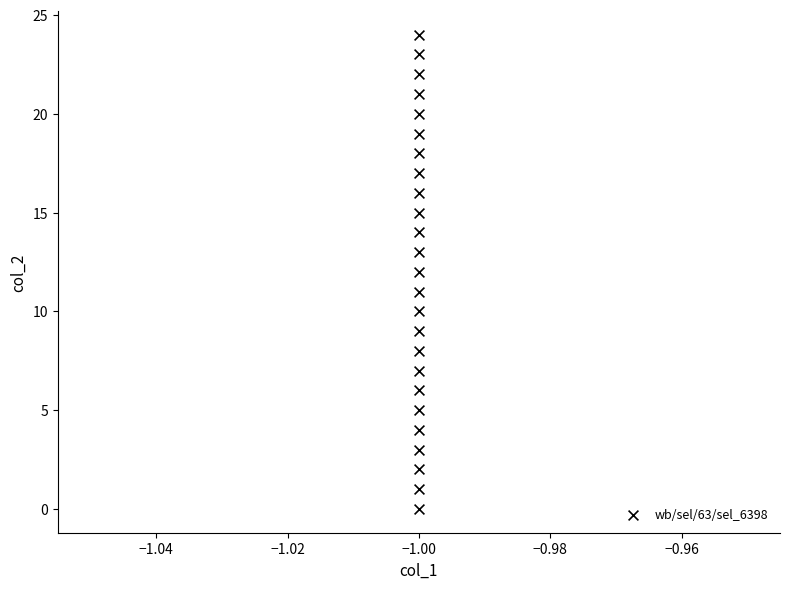

What is the range of Y values (max minus min)?

24